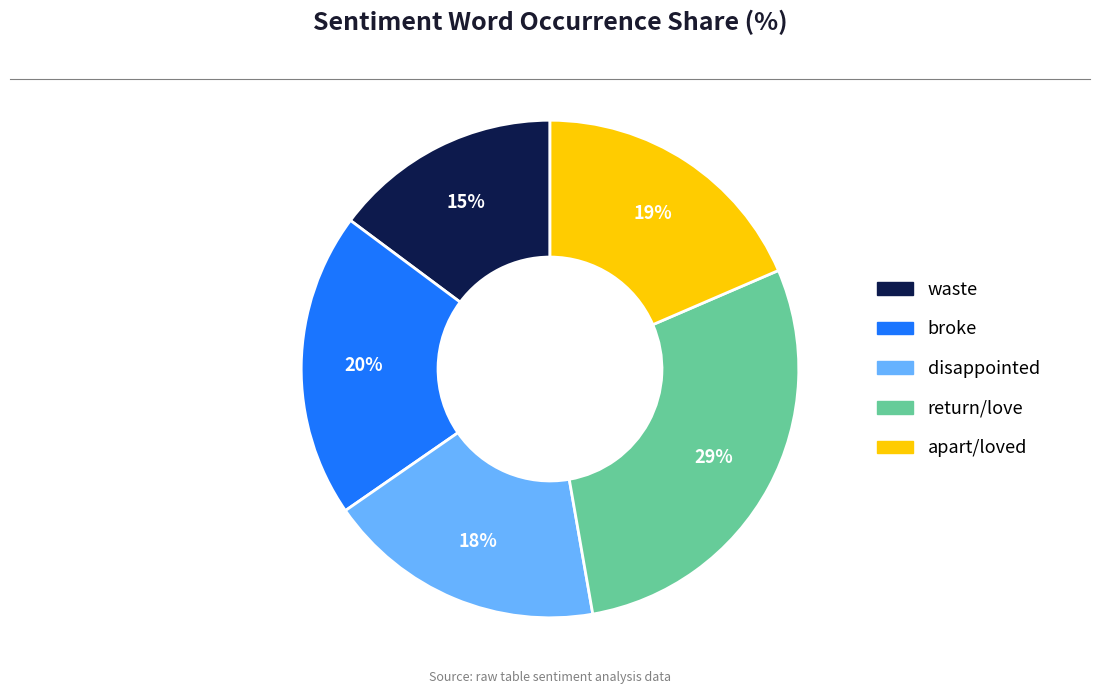

Does any single category account for the majority?

No